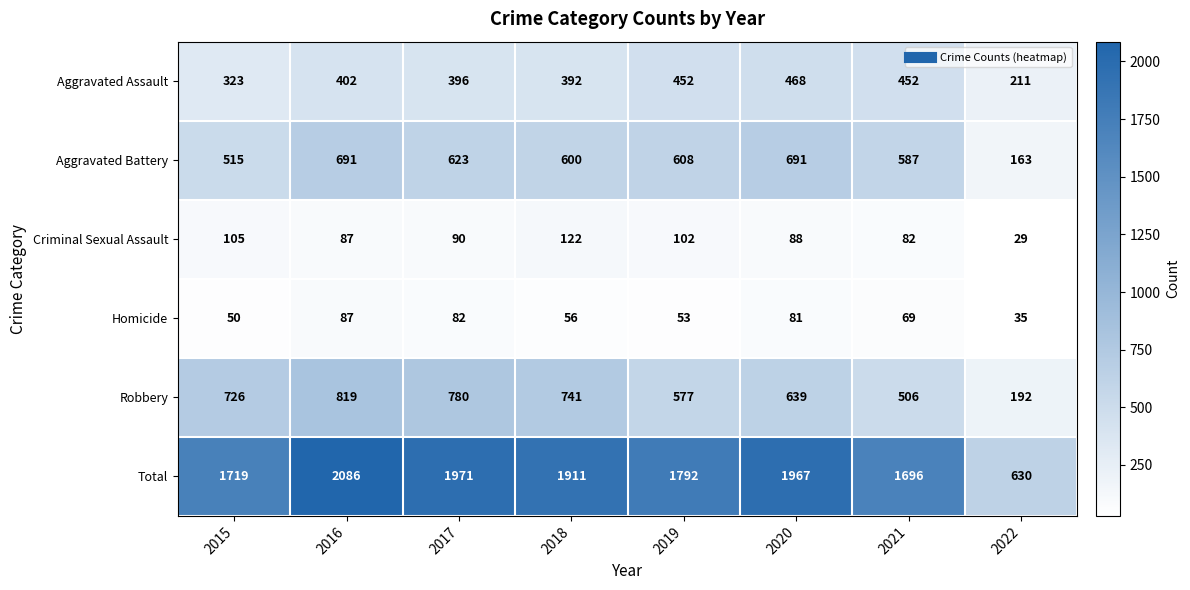

Which series changed the most between 2016 and 2018?

Total